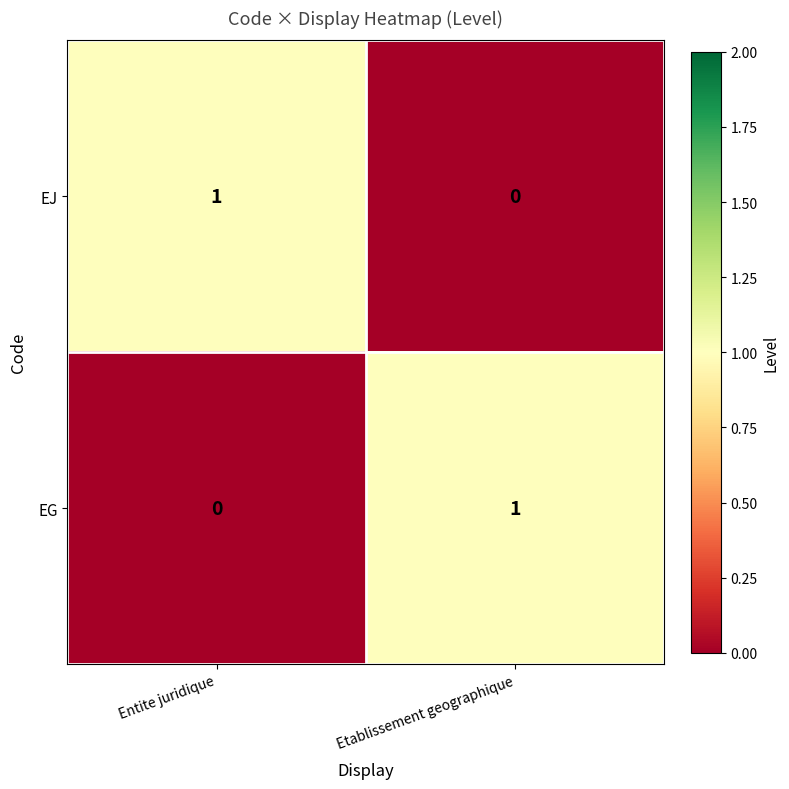

Where is EG nearest to the value 0?

Entite juridique